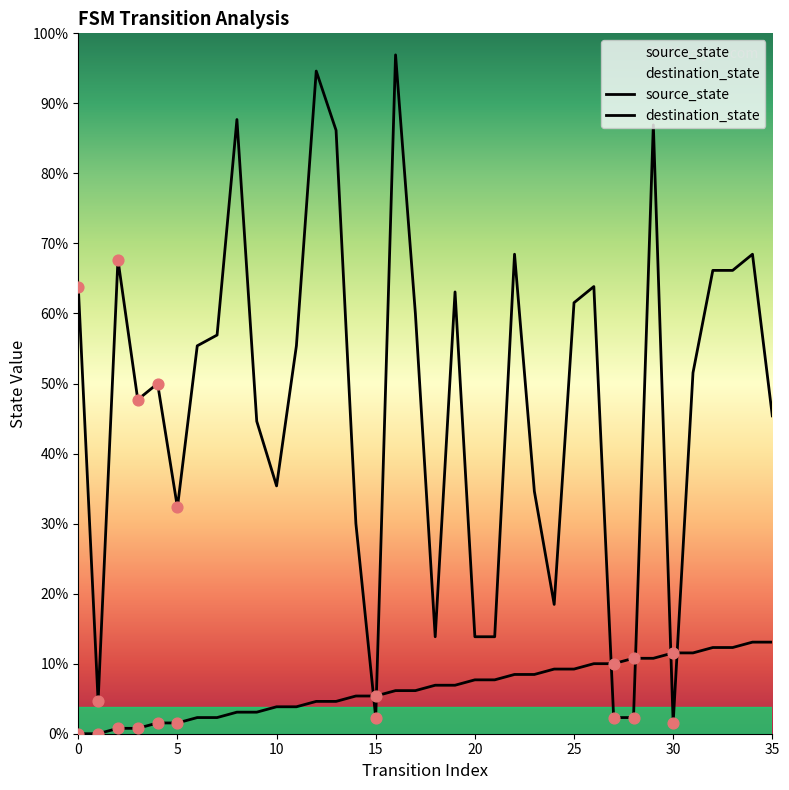

What are all the series names shown in the legend?

source_state, destination_state